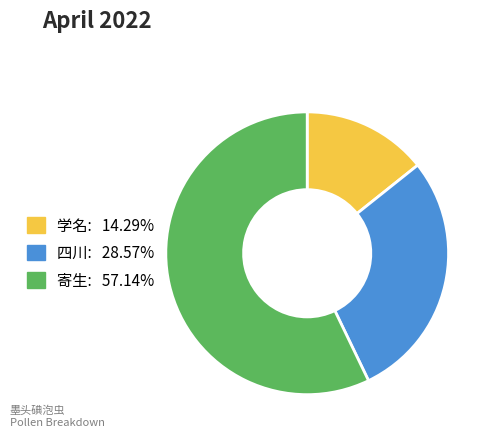

How many segments does this pie chart have?

3